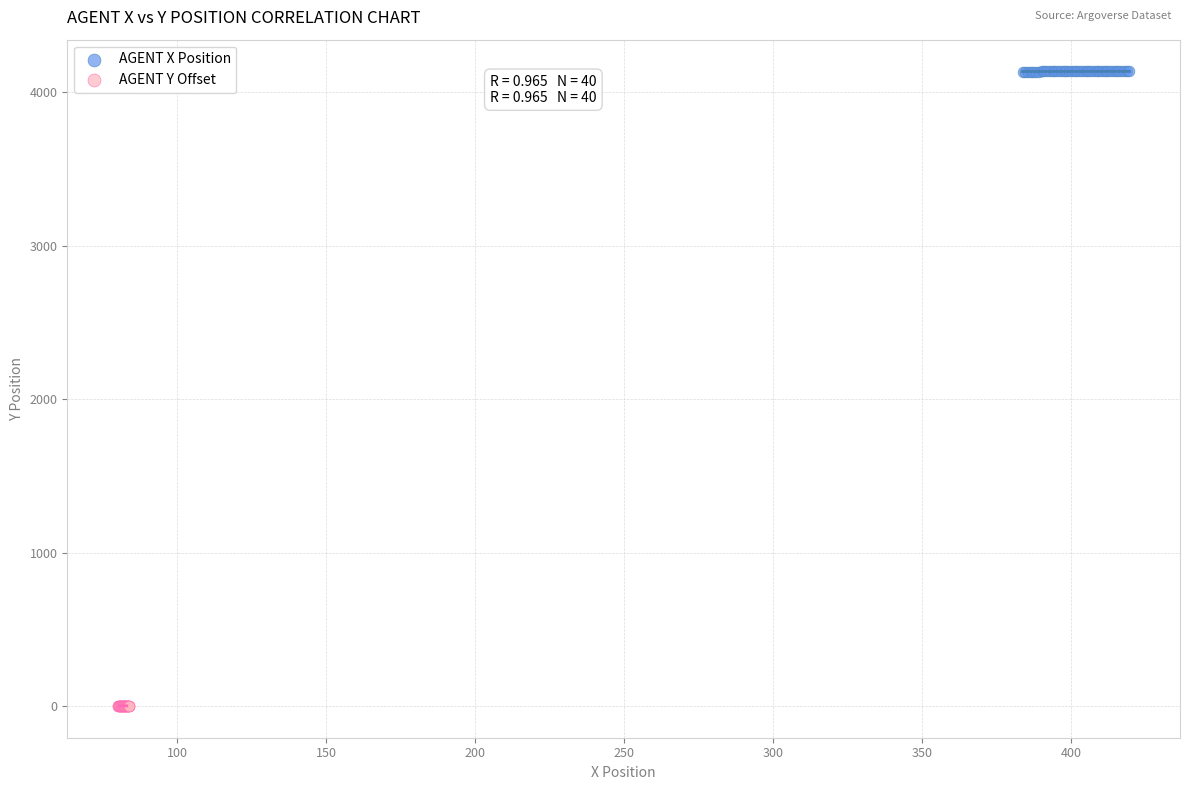

Which series contains the highest Y value?

AGENT X Position